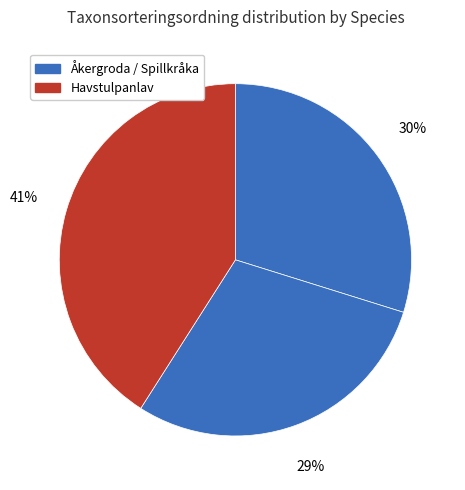

Which category has the biggest portion of the pie?

Havstulpanlav